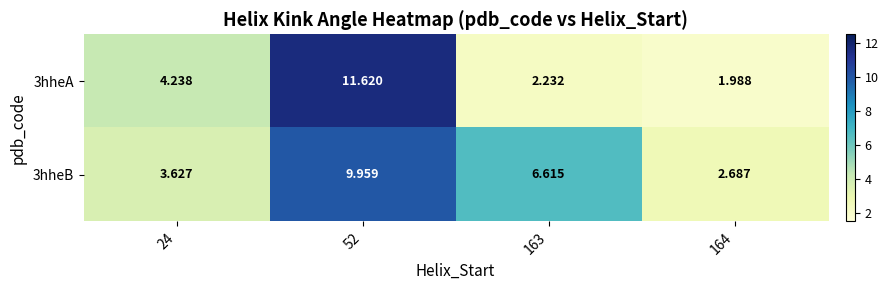

Is the value of 3hheA at 163 greater than the value of 3hheB at 24?

No